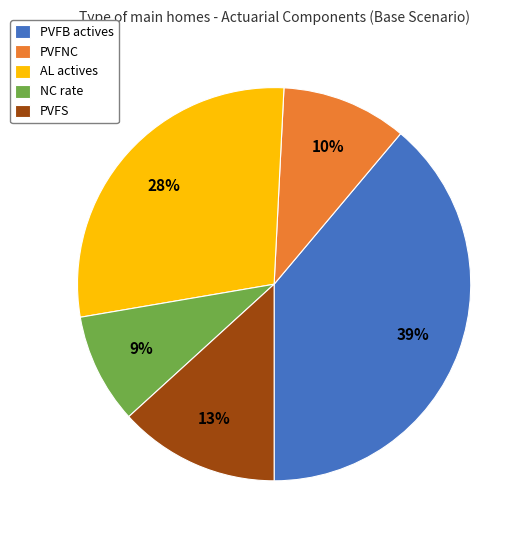

Do AL actives and PVFB actives together represent more than half of the pie?

Yes